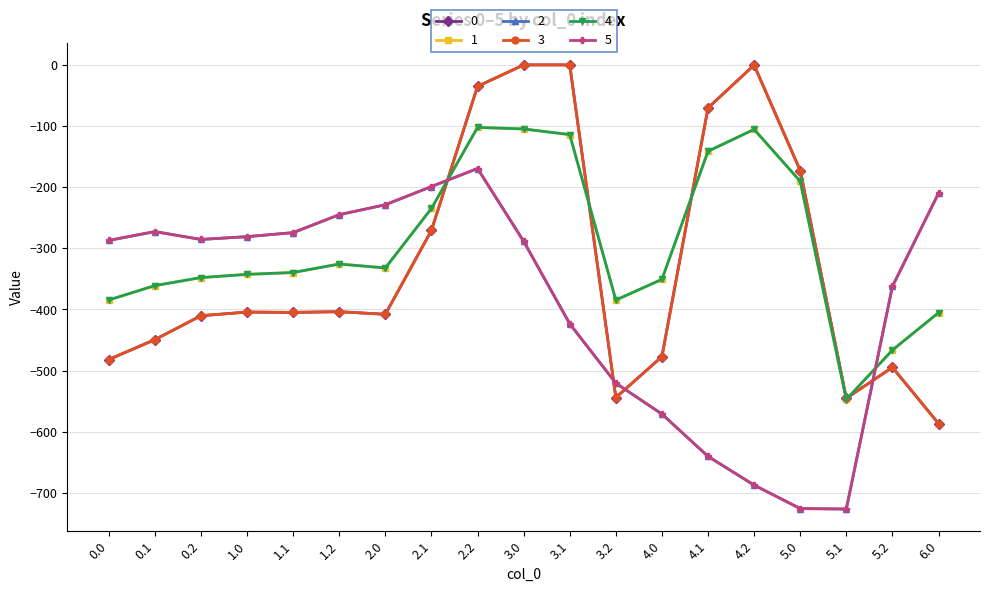

What is the maximum value for 2?

-169.5